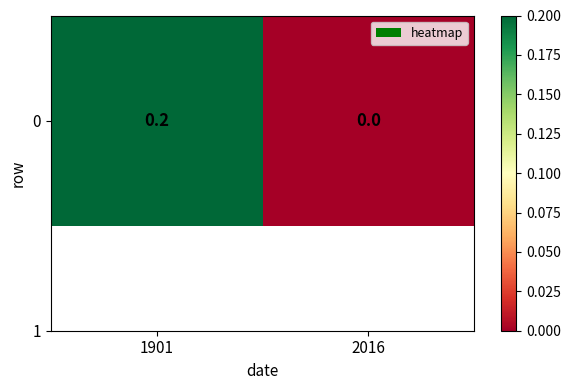

Reading right to left, extract all data points from this chart.

2016=0.0	1901=0.2